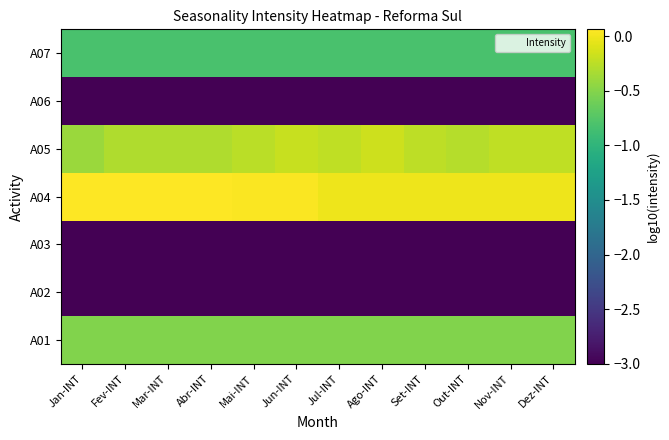

What is the minimum value shown in the chart?

-3.0